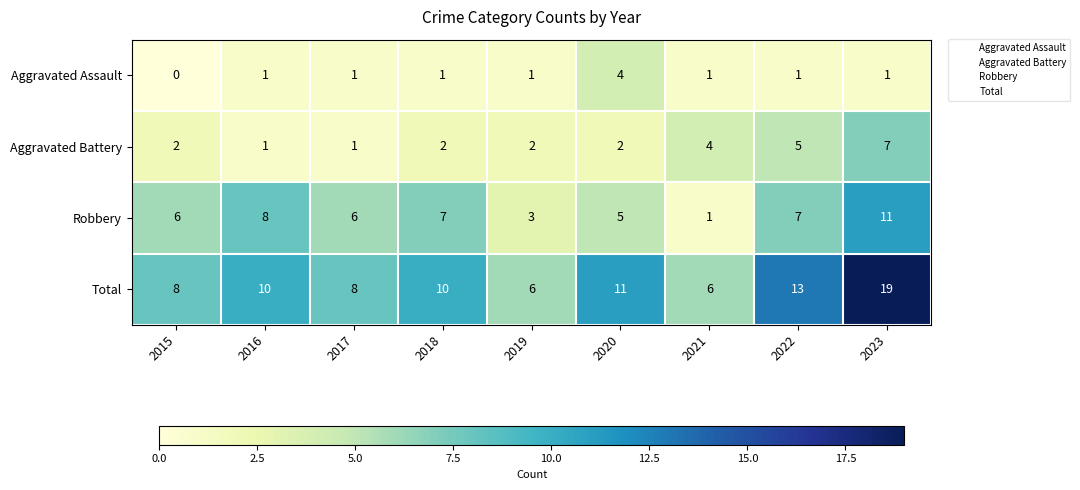

List the series in order of their overall mean, lowest first.

Aggravated Assault, Aggravated Battery, Robbery, Total